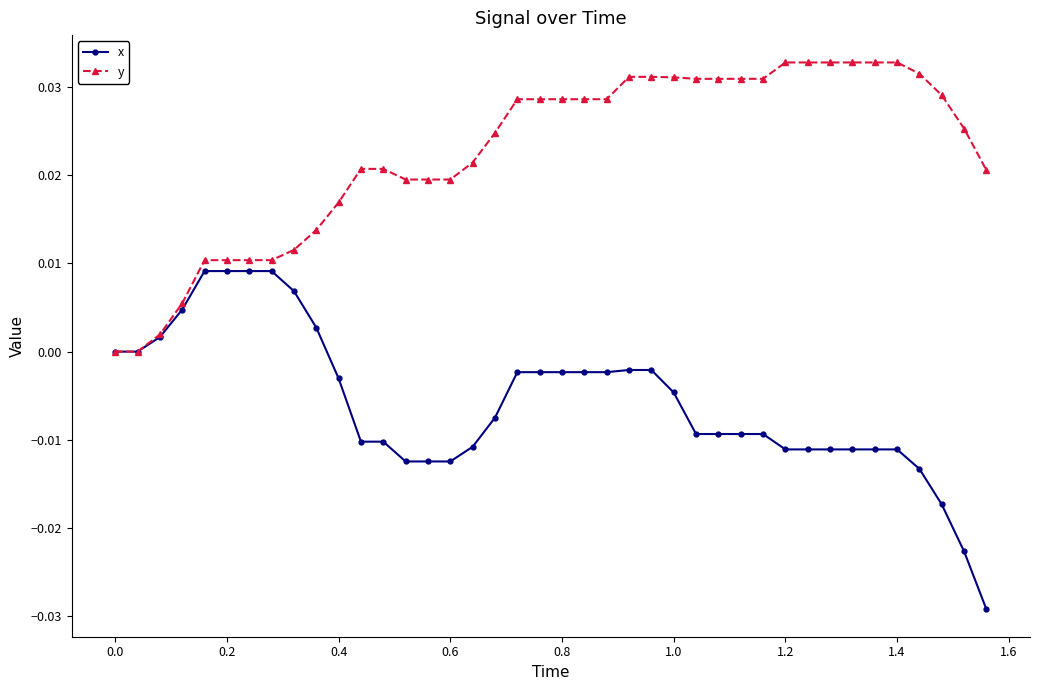

Rank the series by their average value, from highest to lowest.

y, x